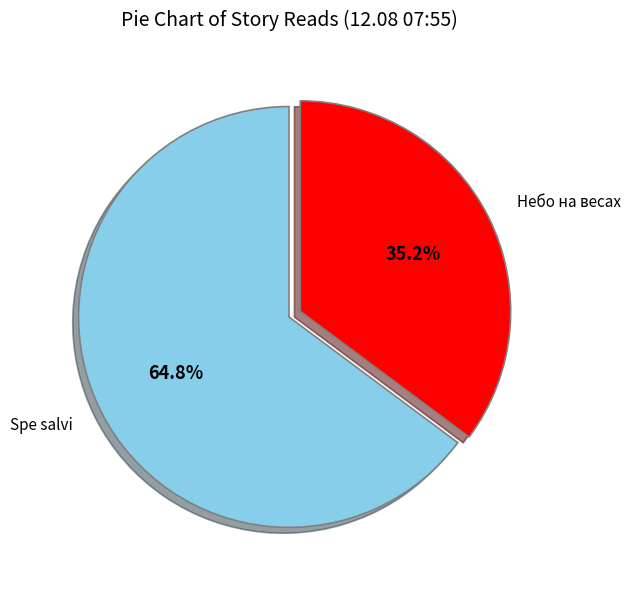

To the nearest percent, what is the average slice percentage?

50%